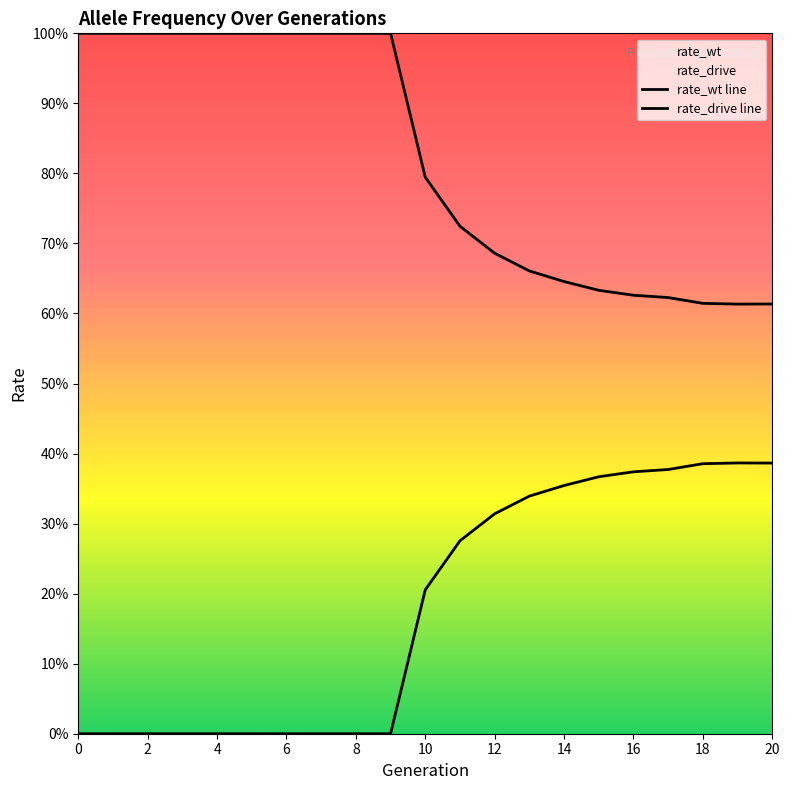

List the series in order of their overall mean, highest first.

rate_wt, rate_drive